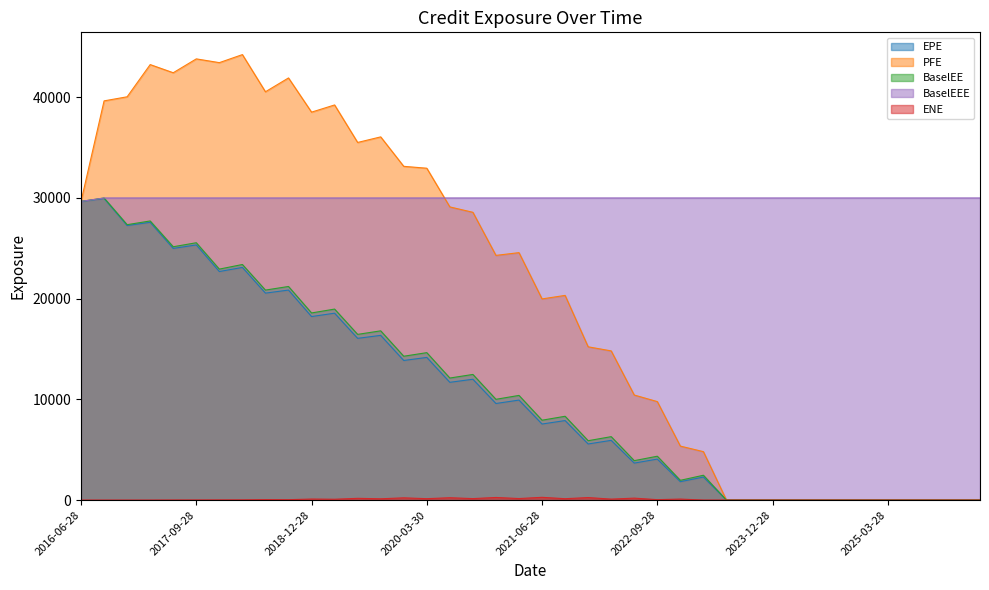

Between 2022-06-28 and 2026-03-30, which series saw the biggest shift?

PFE